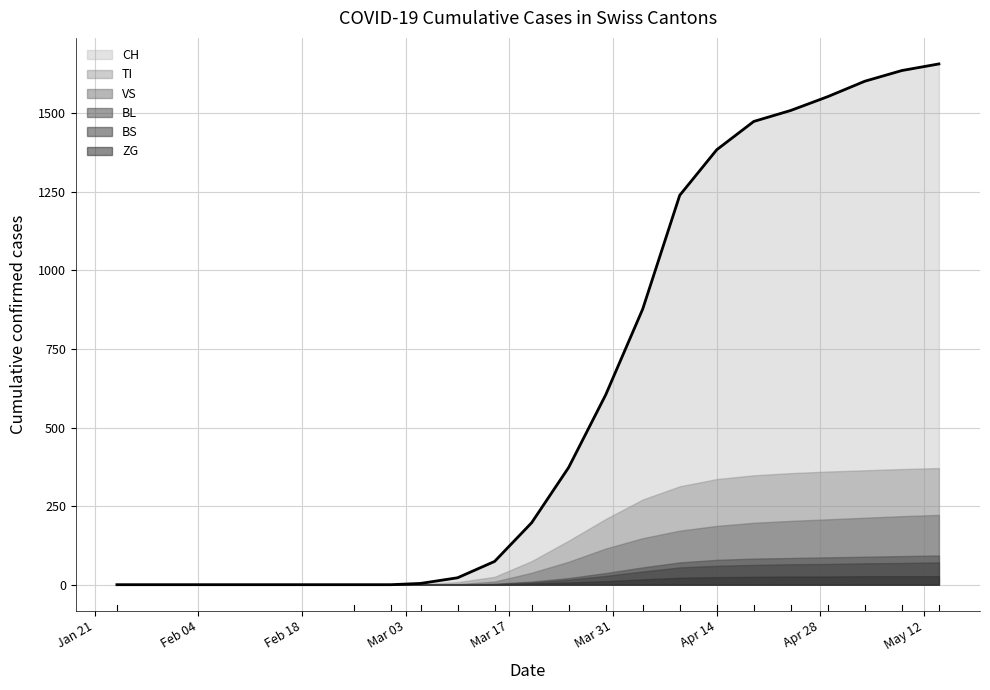

Which has a higher value, 2020-04-24 or 2020-03-15?

2020-04-24